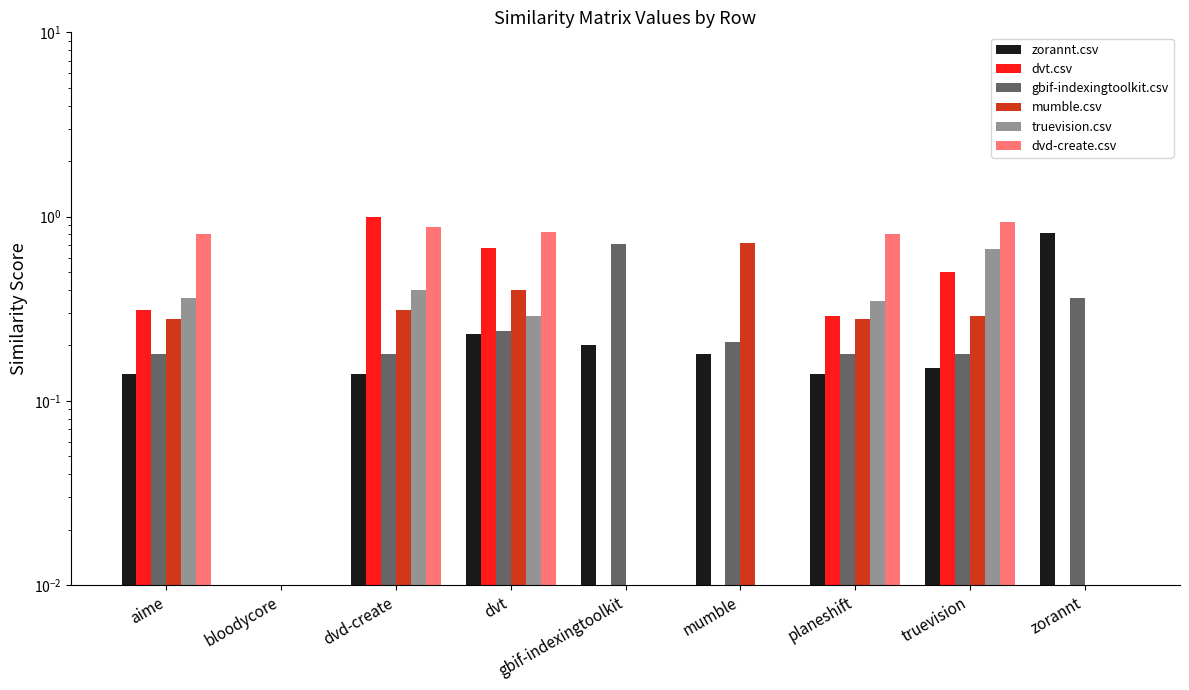

The value of truevision.csv at mumble is 0.0. True or false?

True